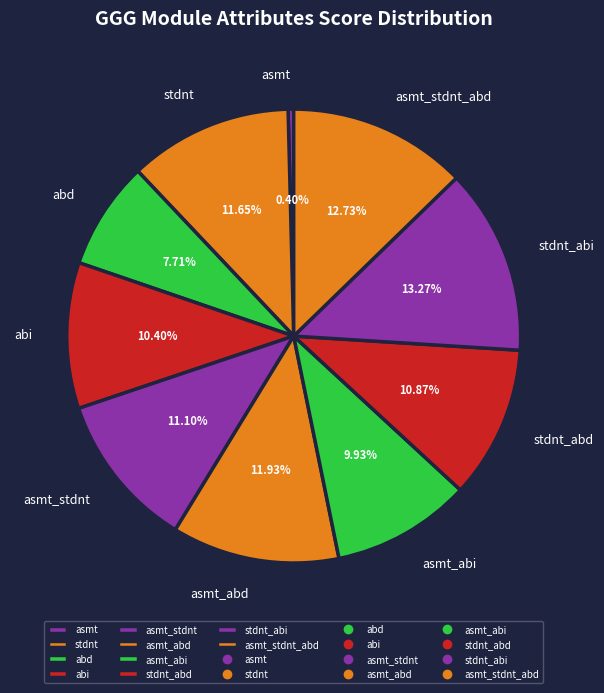

Is there any slice that represents more than half of the pie?

No